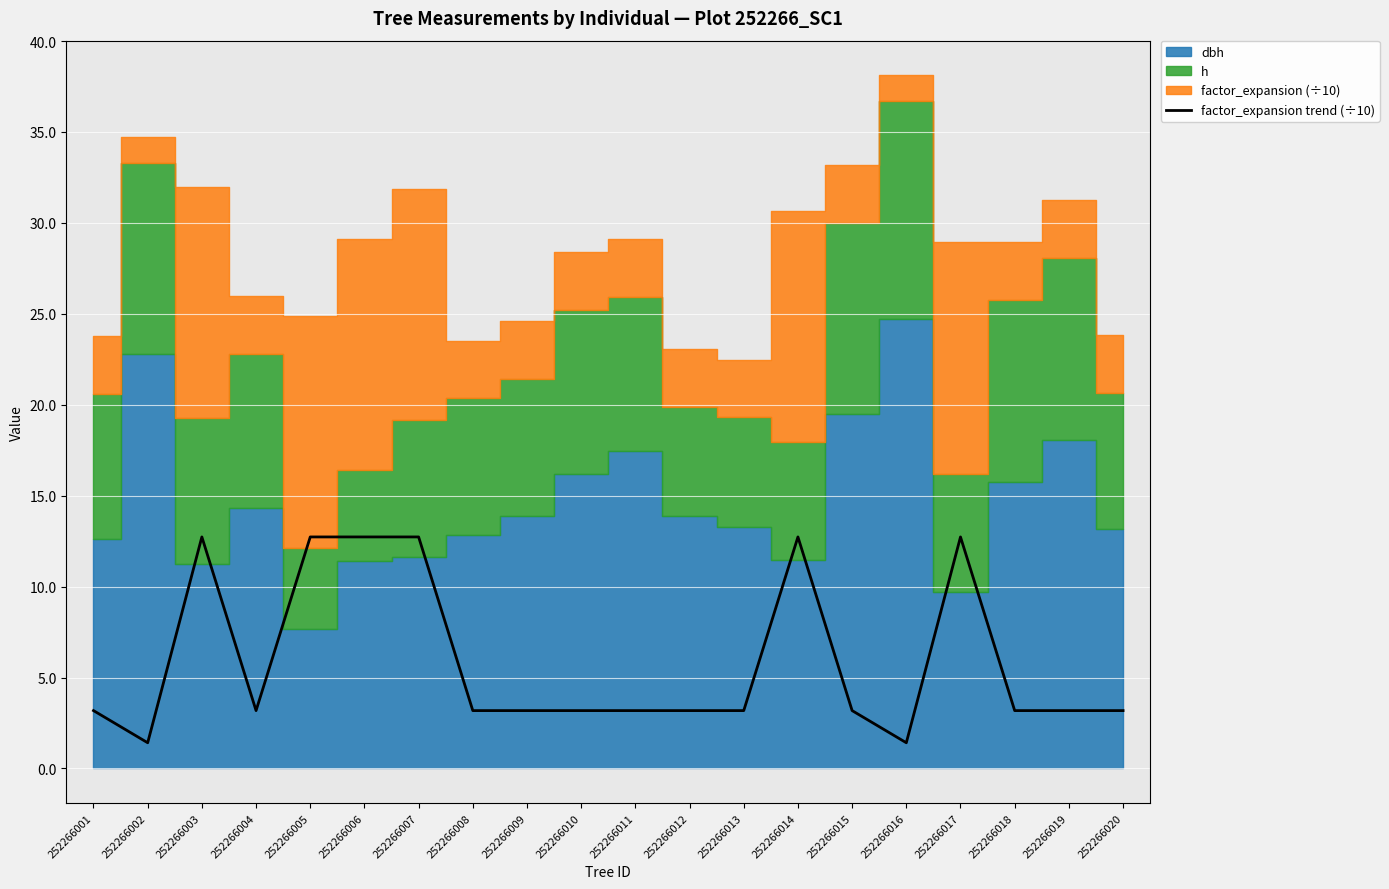

How many data points are less than 3?

2